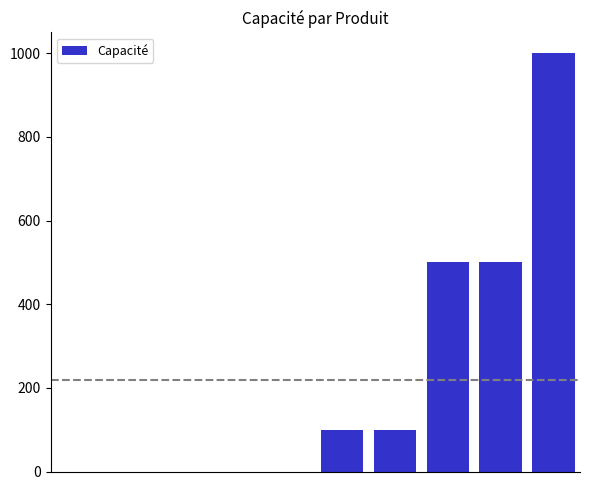

What is the maximum value shown in the chart?

1000